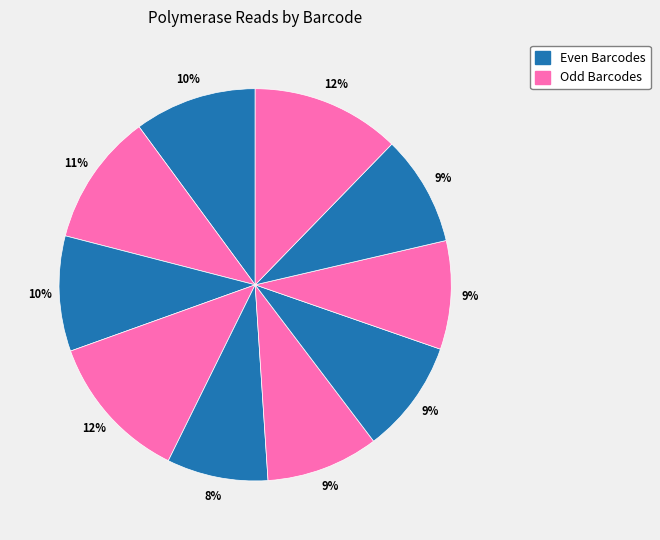

How many segments does this pie chart have?

10